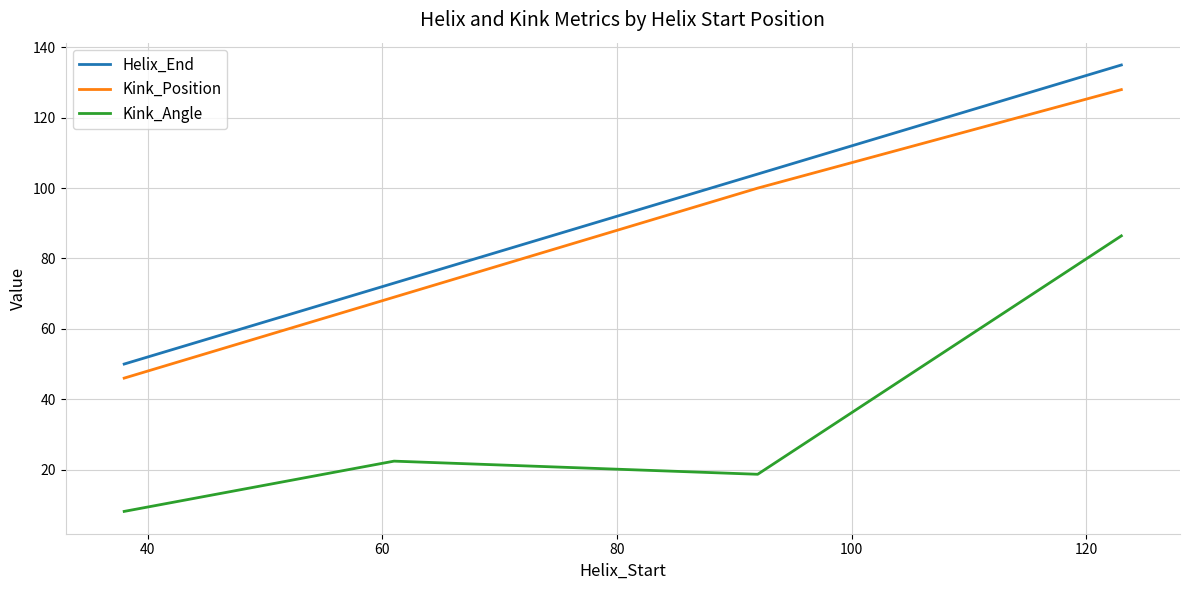

What is the minimum value shown in the chart?

8.1